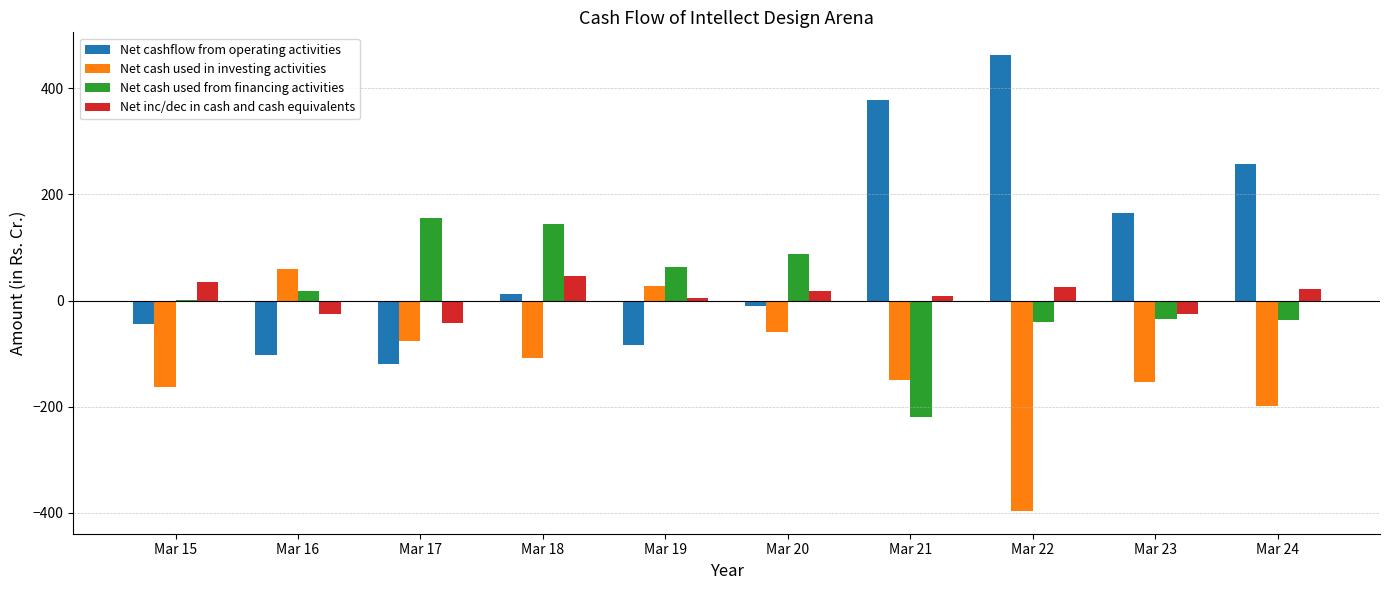

Which category has the highest value across all series?

Mar 22